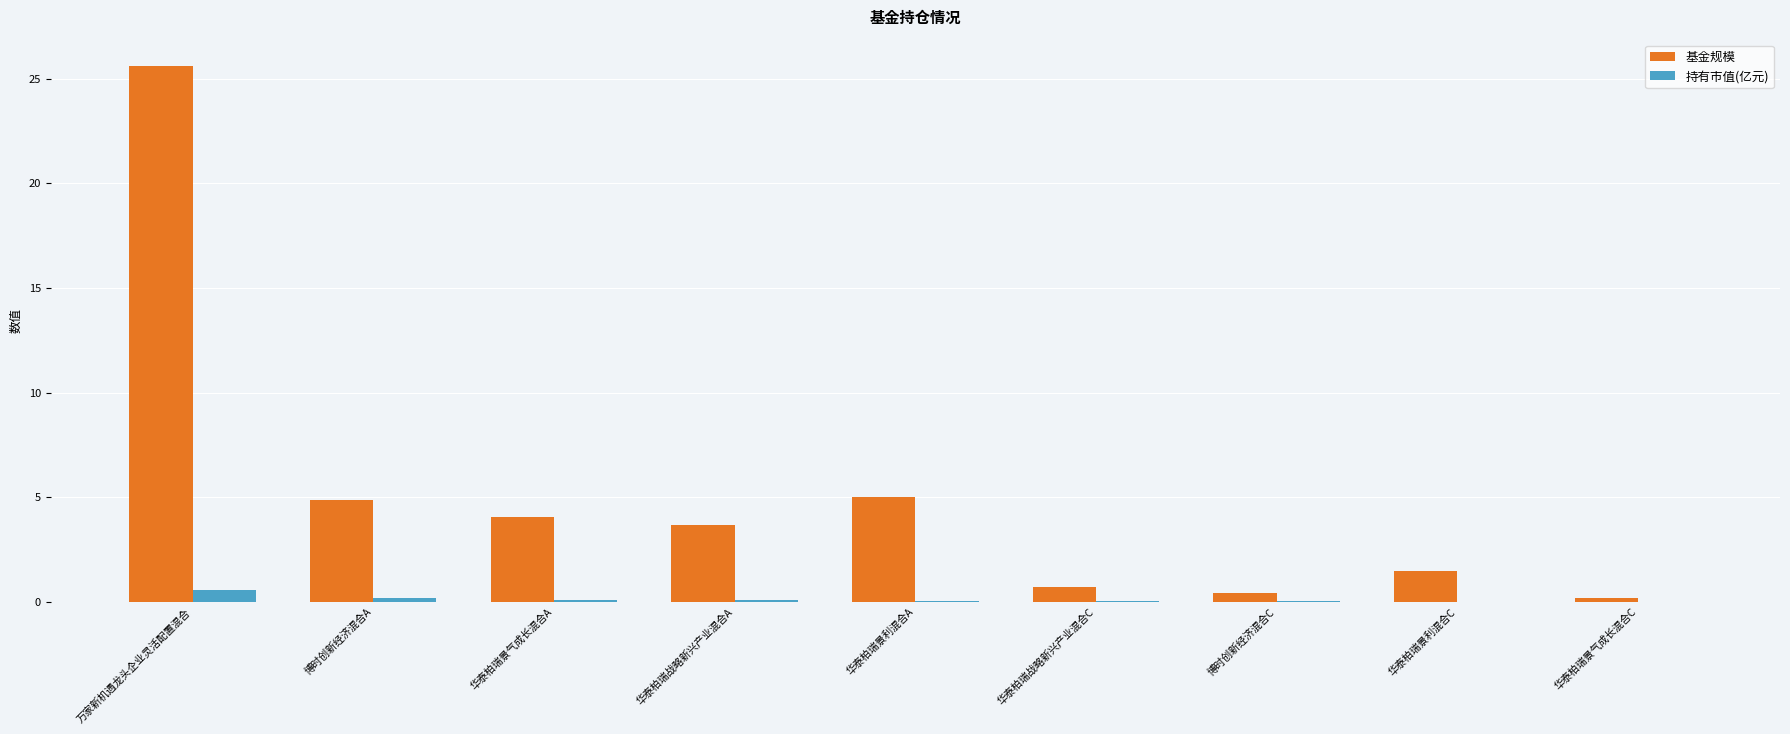

Are the bars horizontal?

No